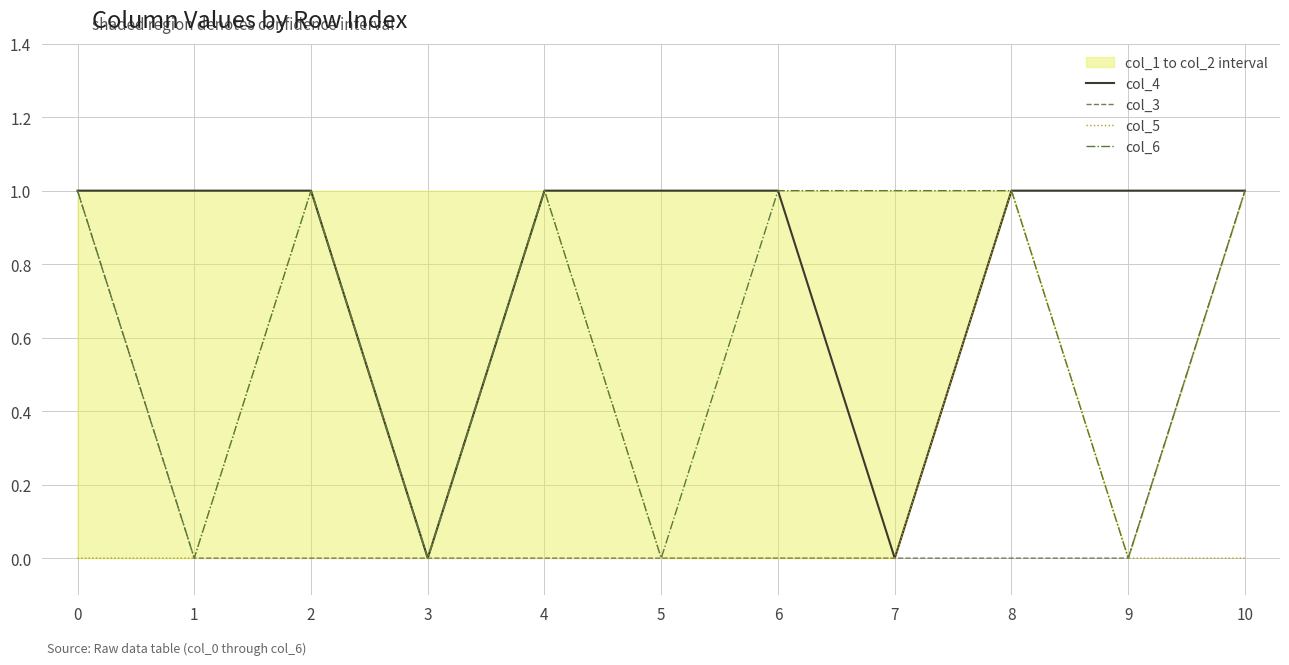

Which label corresponds to the smallest value in the chart?

3